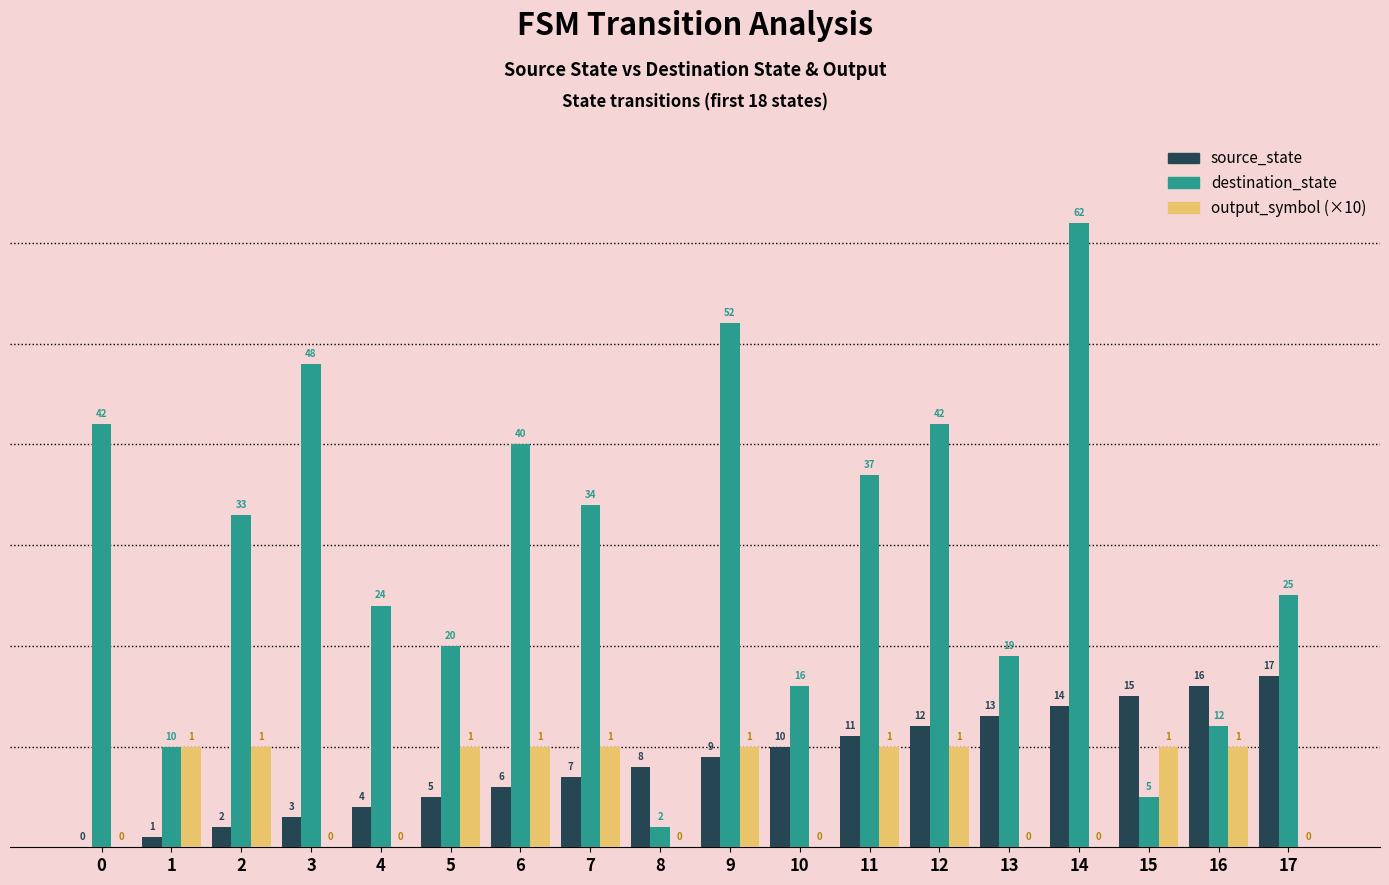

Is it true that output_symbol (×10) equals 0 at 0?

True